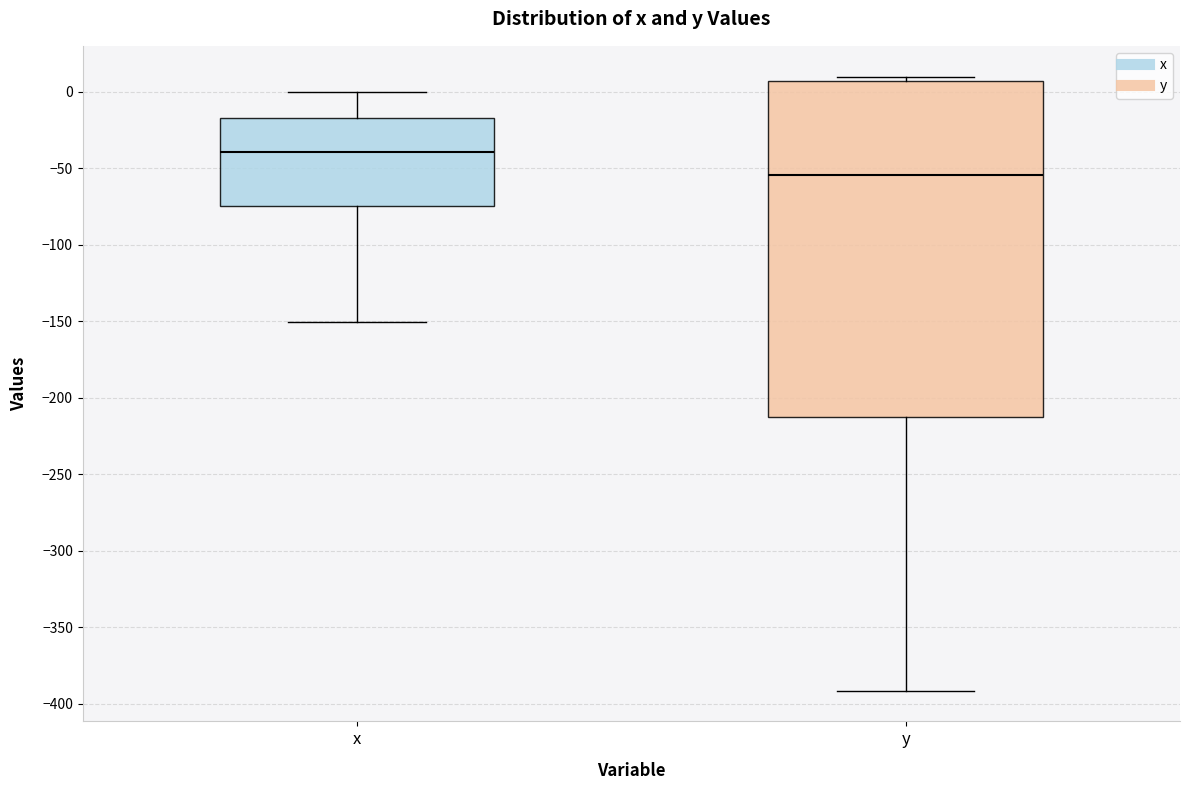

Which box's median line is the highest?

x